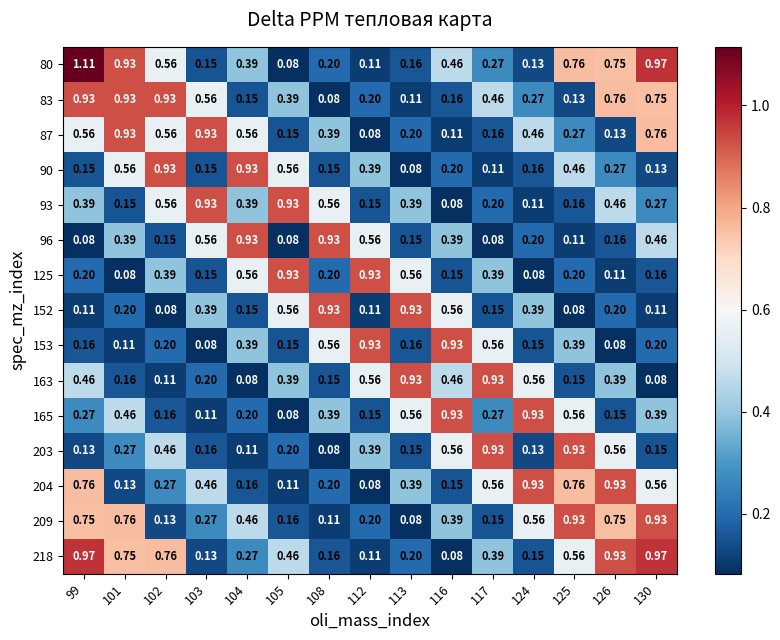

Is the value of 218 at 126 greater than the value of 93 at 99?

Yes